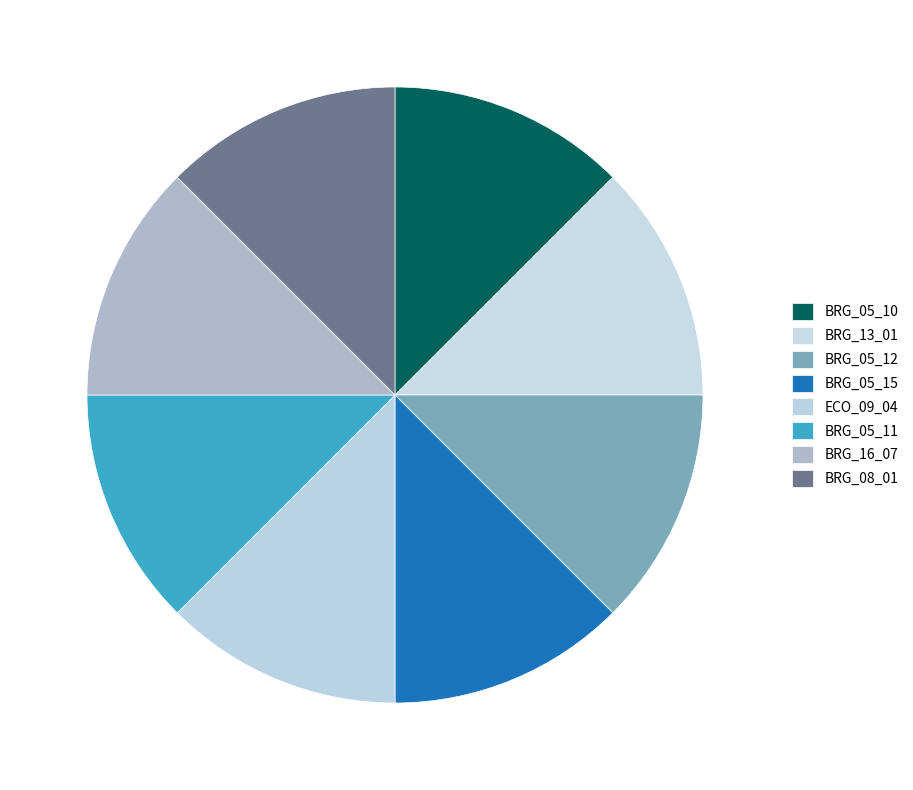

Is there a majority slice in this chart?

No